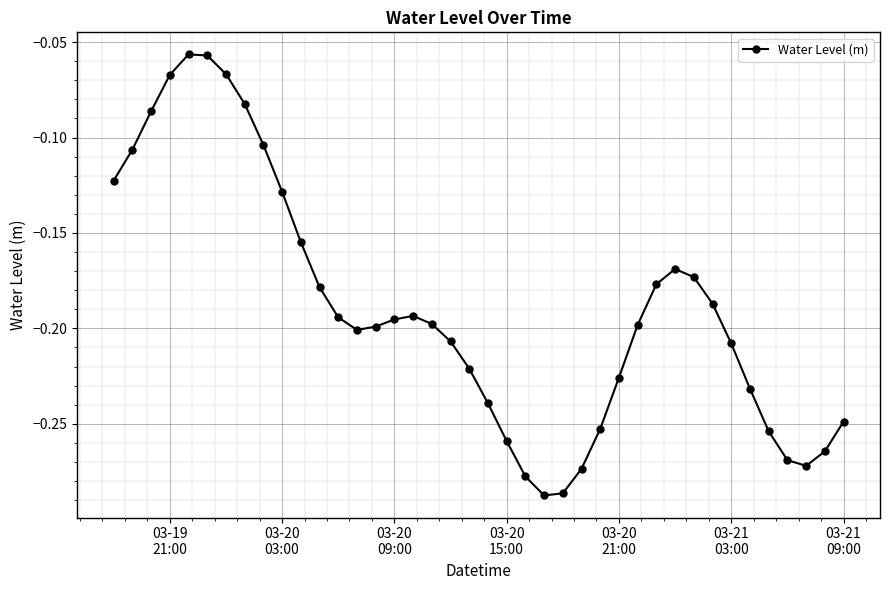

What is the sum of all values?

-7.6